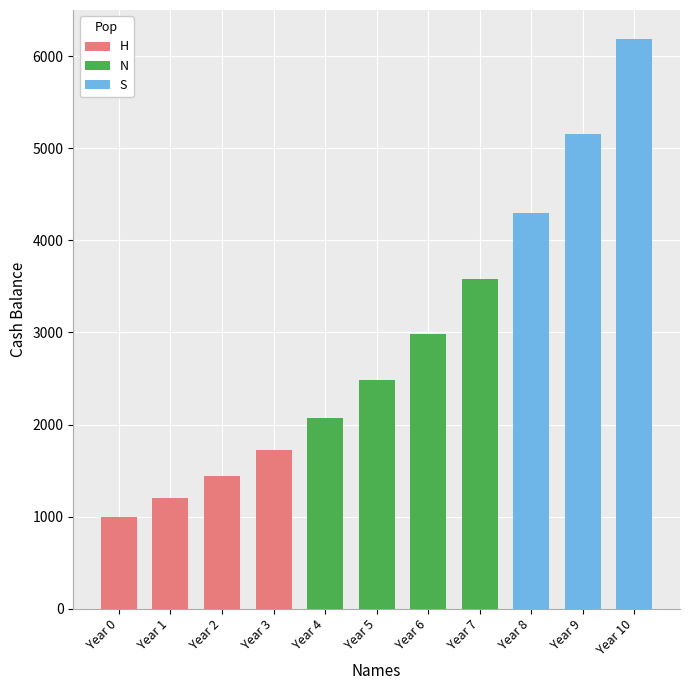

Between Year 6 and Year 0, which is larger?

Year 6